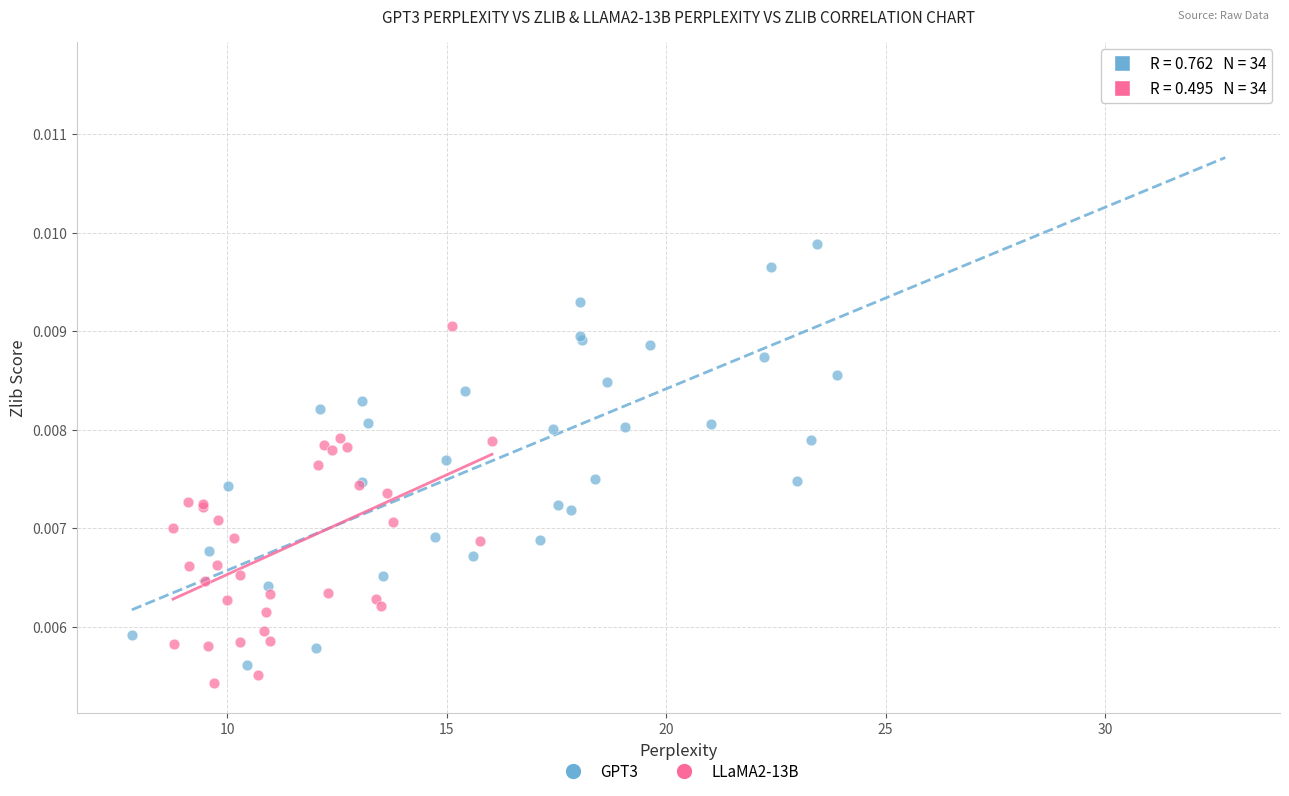

Which series has the widest spread of Y values?

GPT3